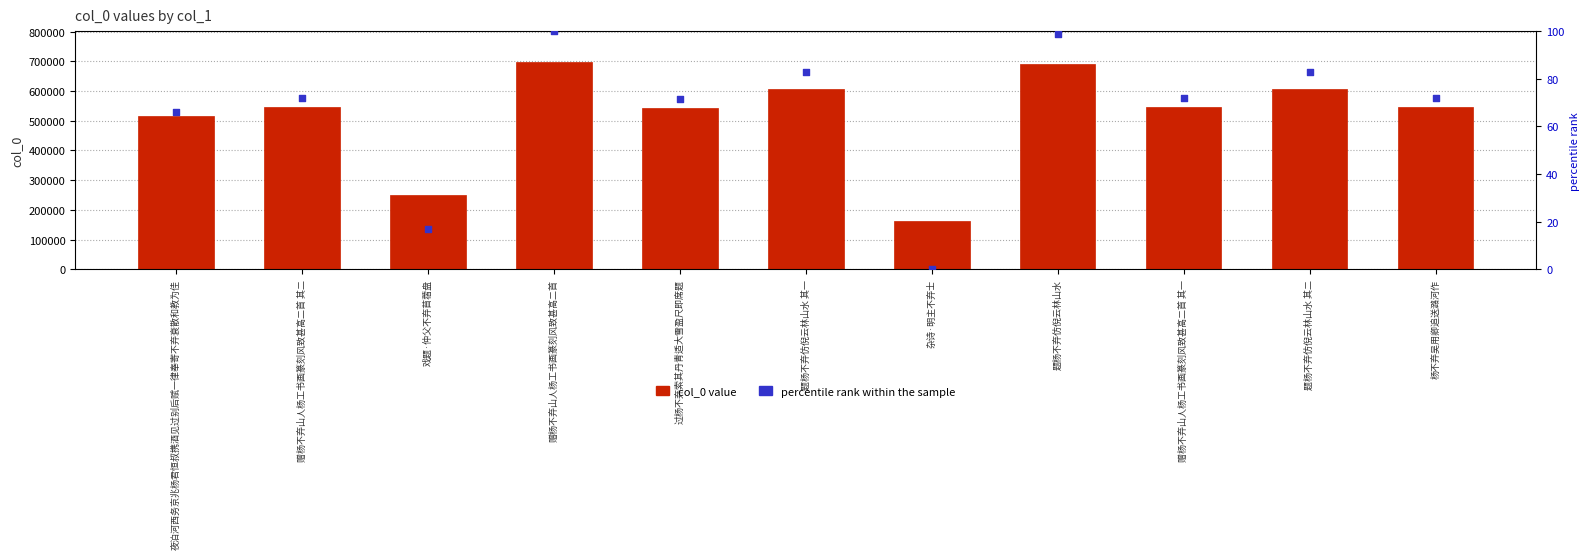

What are all the series names shown in the legend?

col_0 value, percentile rank within the sample